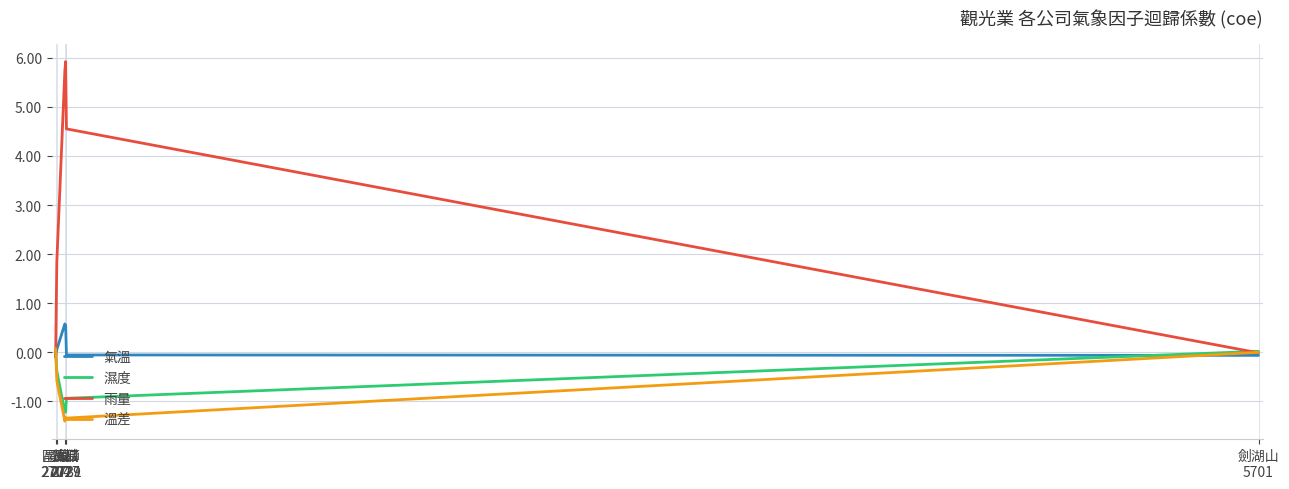

Where do 雨量 and 氣溫 first cross each other?

國賓
2704 and 晶華
2707